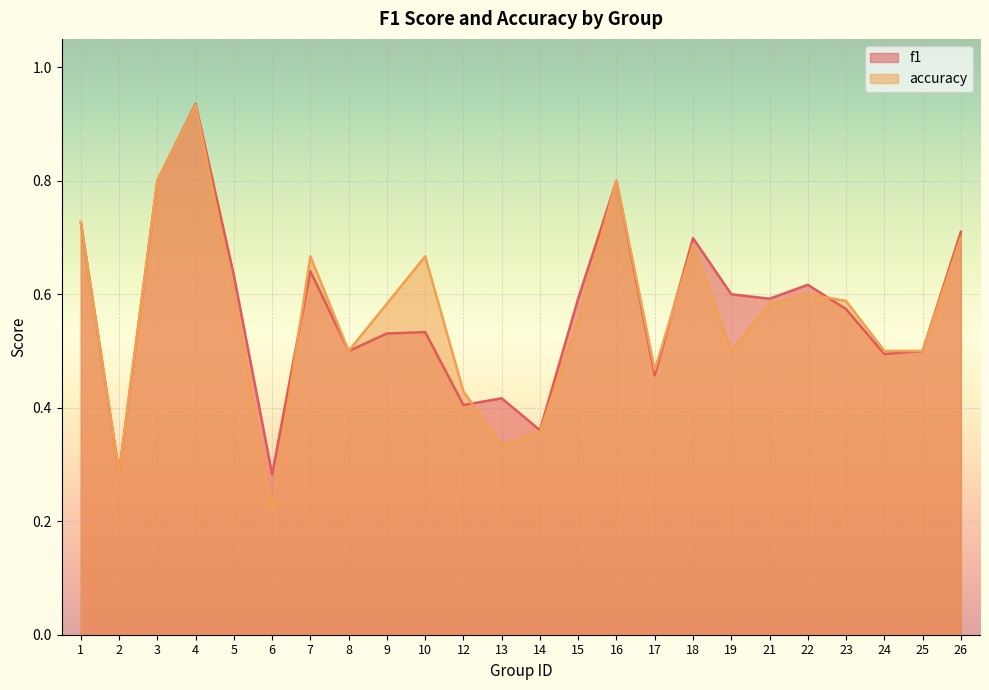

Reading left to right, extract all data points from this chart.

f1: 0.7	0.3	0.8	0.9	0.6	0.3	0.6	0.5	0.5	0.5	0.4	0.4	0.4	0.6	0.8	0.5	0.7	0.6	0.6	0.6	0.6	0.5	0.5	0.7
accuracy: 0.7	0.3	0.8	0.9	0.6	0.2	0.7	0.5	0.6	0.7	0.4	0.3	0.4	0.6	0.8	0.5	0.7	0.5	0.6	0.6	0.6	0.5	0.5	0.7